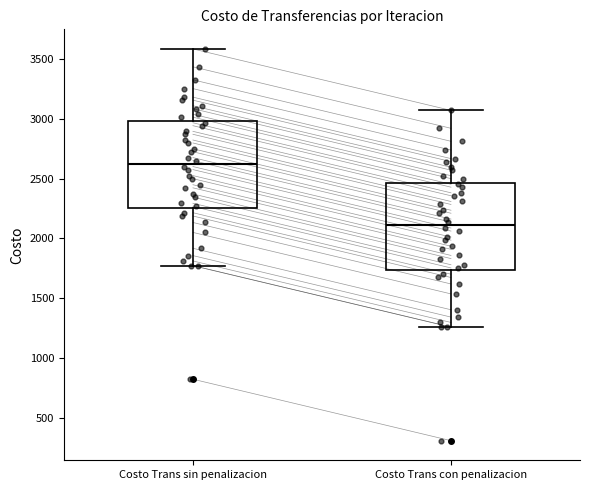

Reading left to right, read every box against the y-axis: the position of its median line, the range the box covers, and the ends of its whiskers. The values are not printed on the chart, so give them approximately, as read against the axis.

Costo Trans sin penalizacion: median 2650, box 2250 to 3000, whiskers 1750 to 3600
Costo Trans con penalizacion: median 2100, box 1750 to 2450, whiskers 1250 to 3050